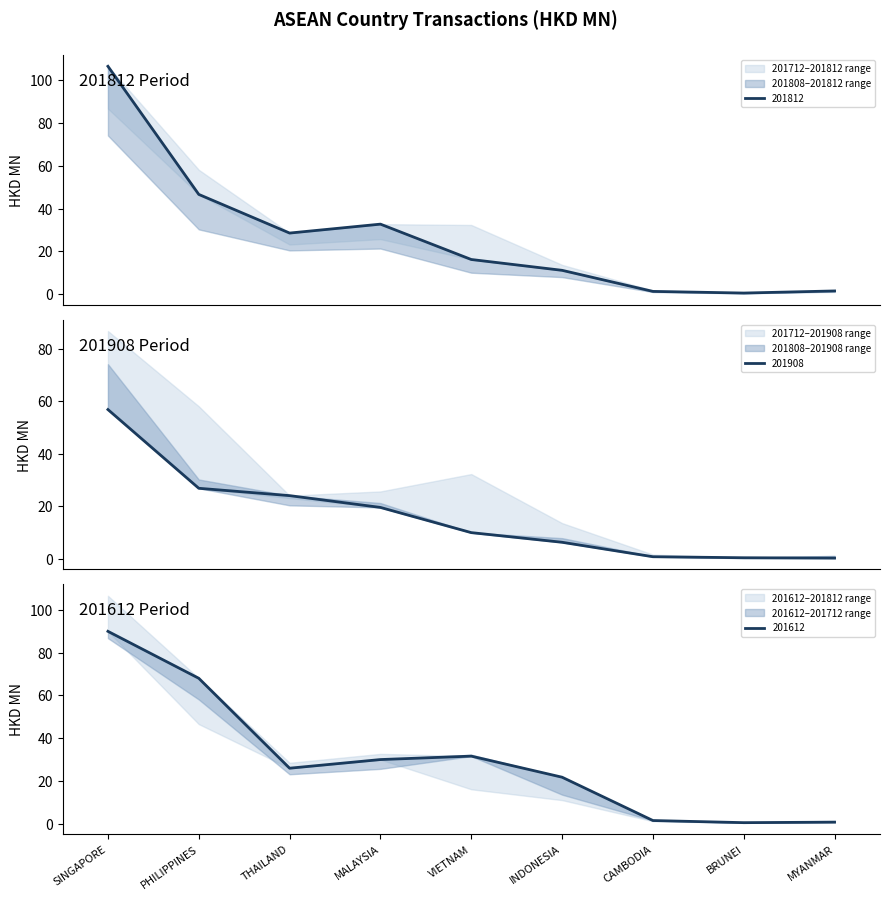

How many data points does each series have?

9